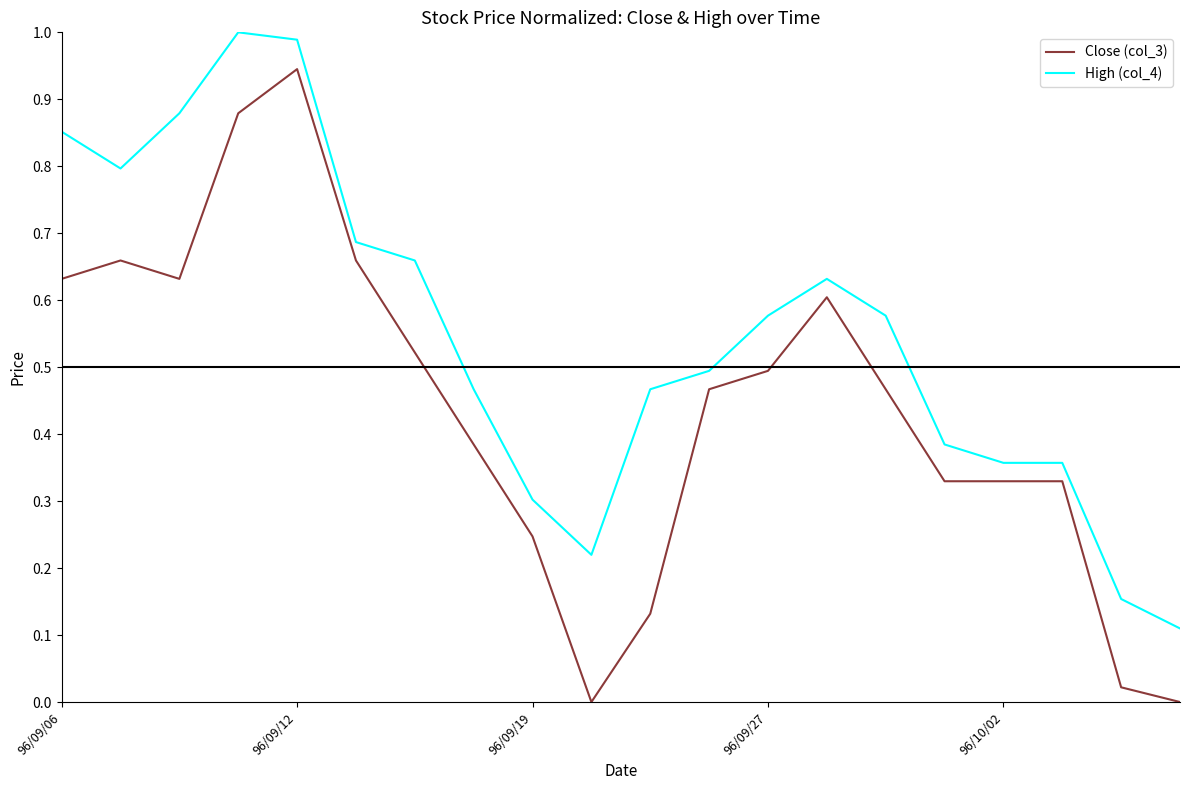

True or false: Close (col_3) and High (col_4) intersect in this chart.

False